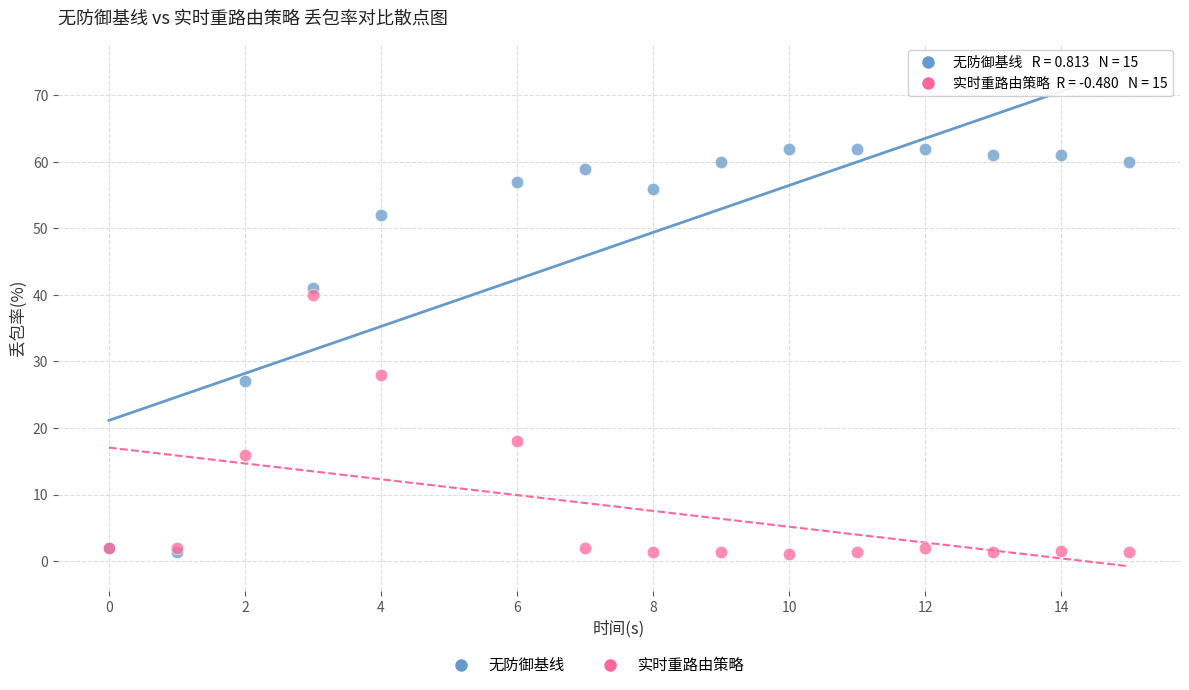

Which series contains the highest Y value?

无防御基线